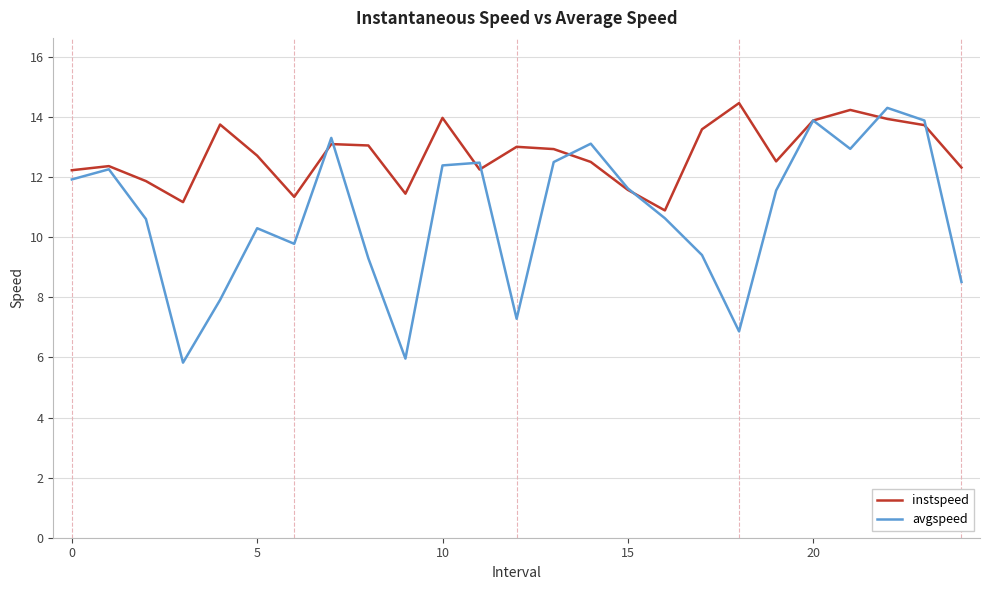

Rank the series by their average value, from highest to lowest.

instspeed, avgspeed